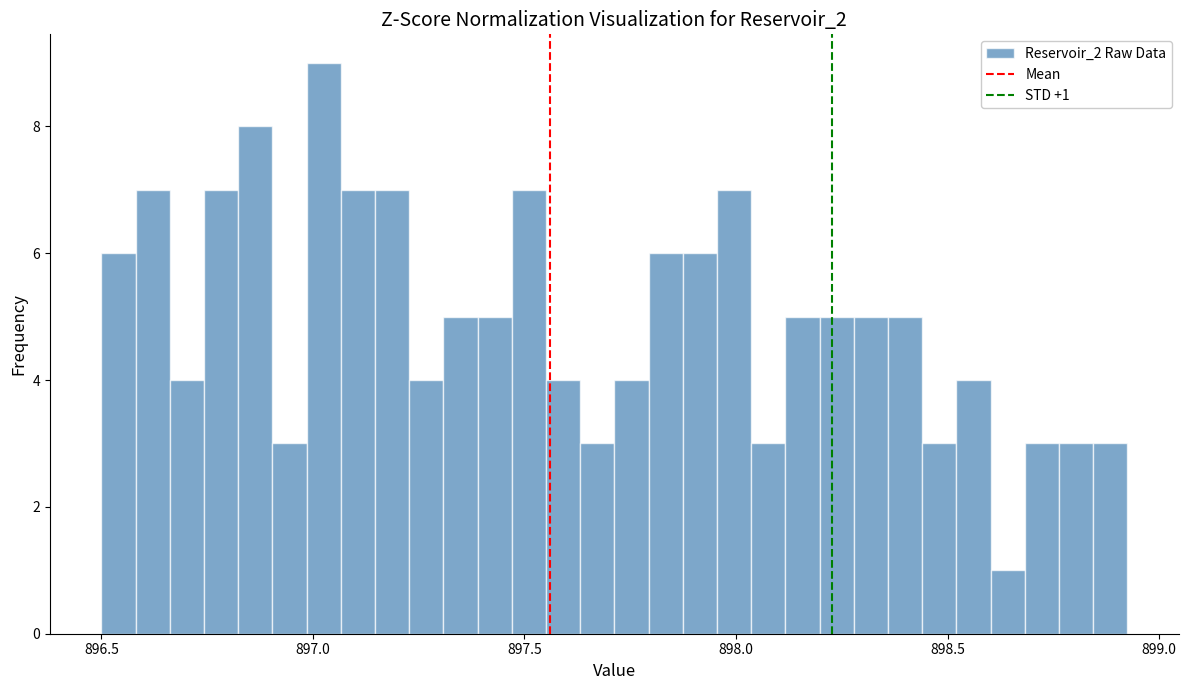

Around what value on the x-axis is the tallest bar? Give the approximate position of its centre, as read against the axis.

897.05